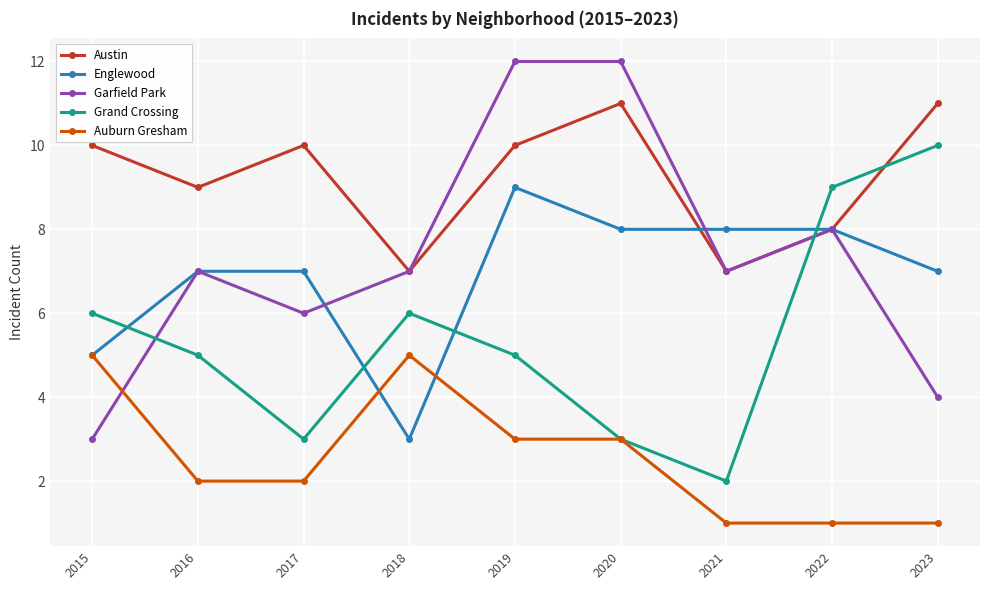

How many interior local valleys does the Garfield Park series have?

2